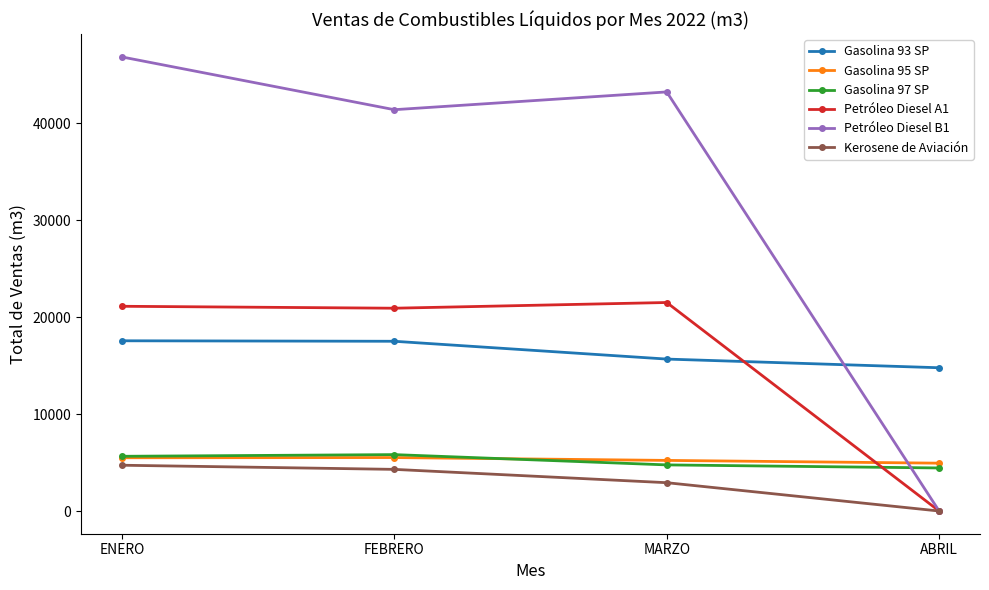

What is the value of the Kerosene de Aviación point at the 1st from the left?

4724.2